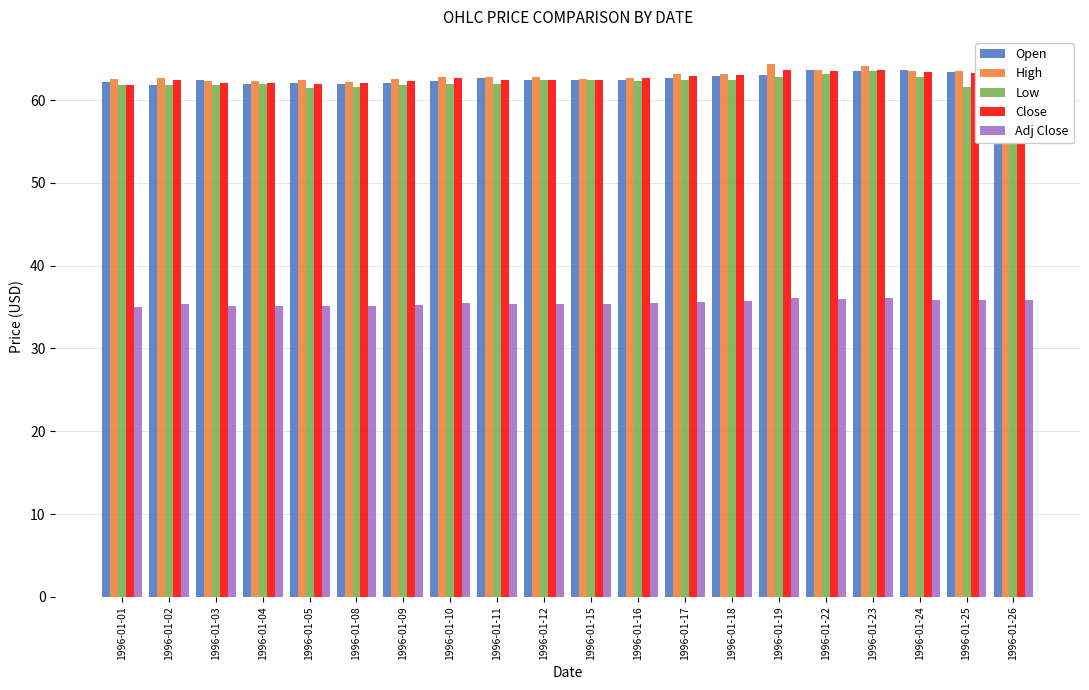

What is the difference between the second highest and minimum values in the Low series?

1.8